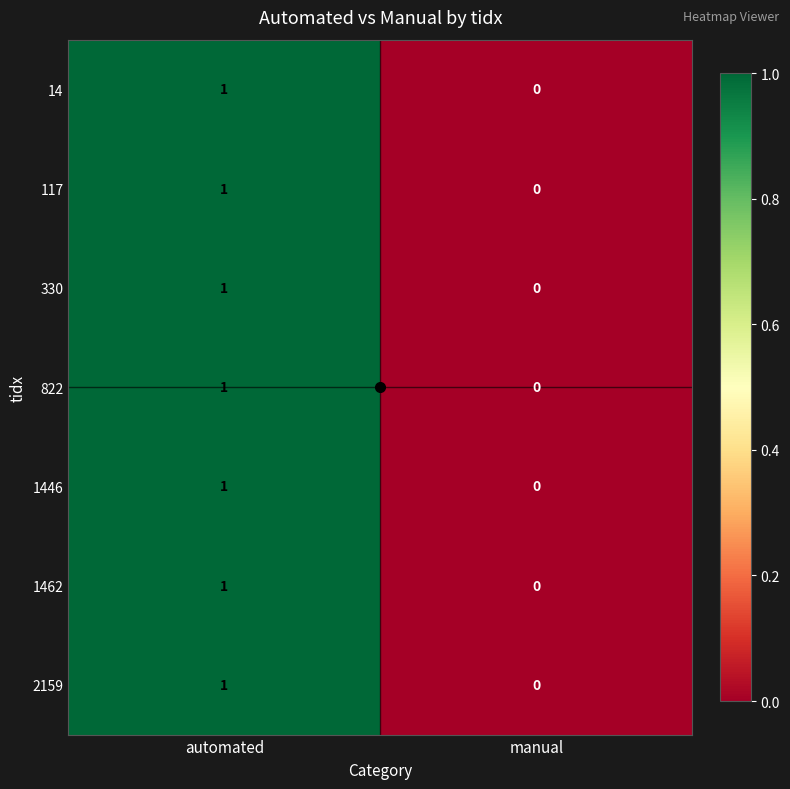

The 1446 series shows 0 at manual. True or false?

True